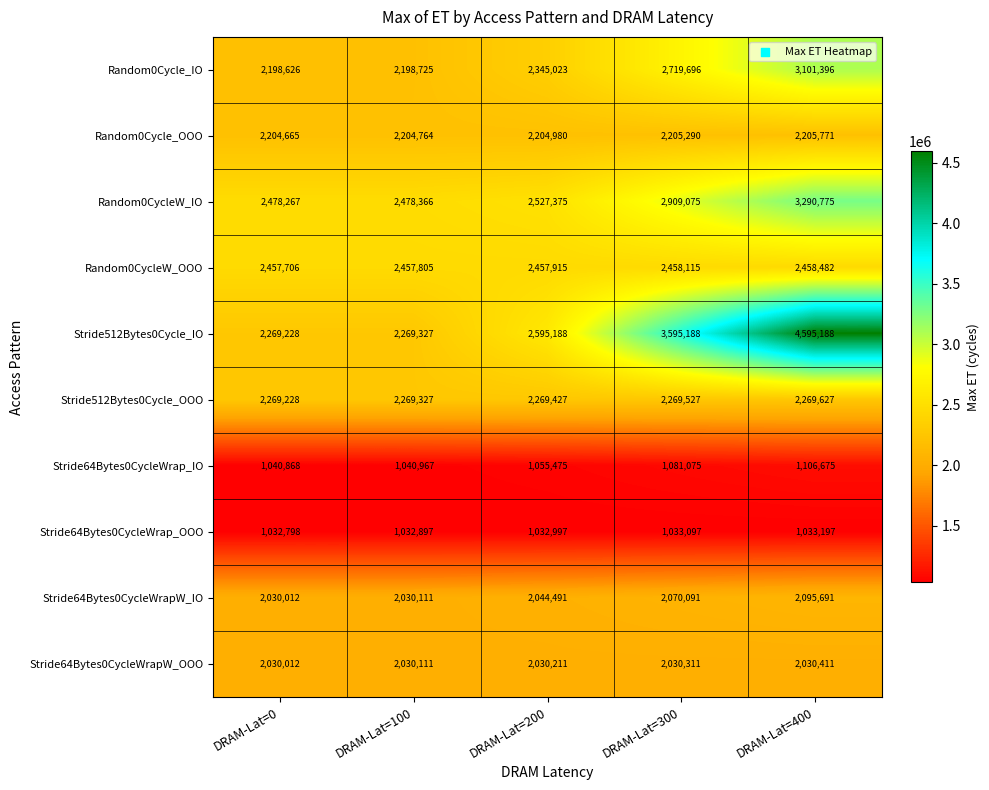

What is the approximate value of Random0CycleW_OOO at DRAM-Lat=200?

2457915